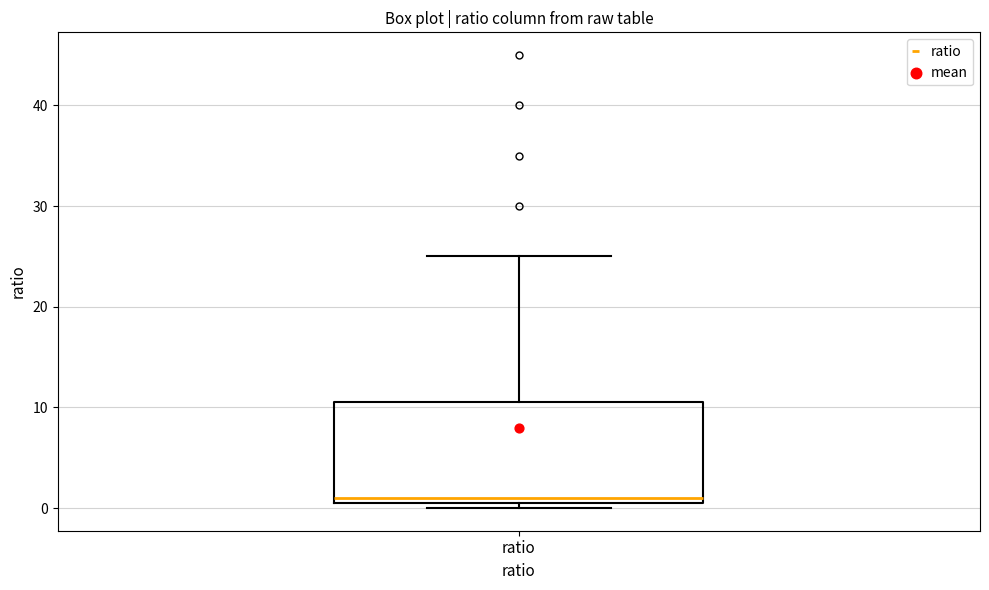

Transcribe this box plot: give where the median line is, the range the box spans, and where the two whiskers end, as read against the y-axis. The values are not printed on the chart, so give them approximately, as read against the axis.

median 1, box 0 to 11, whiskers 0 (just below the box's lower edge) to 25